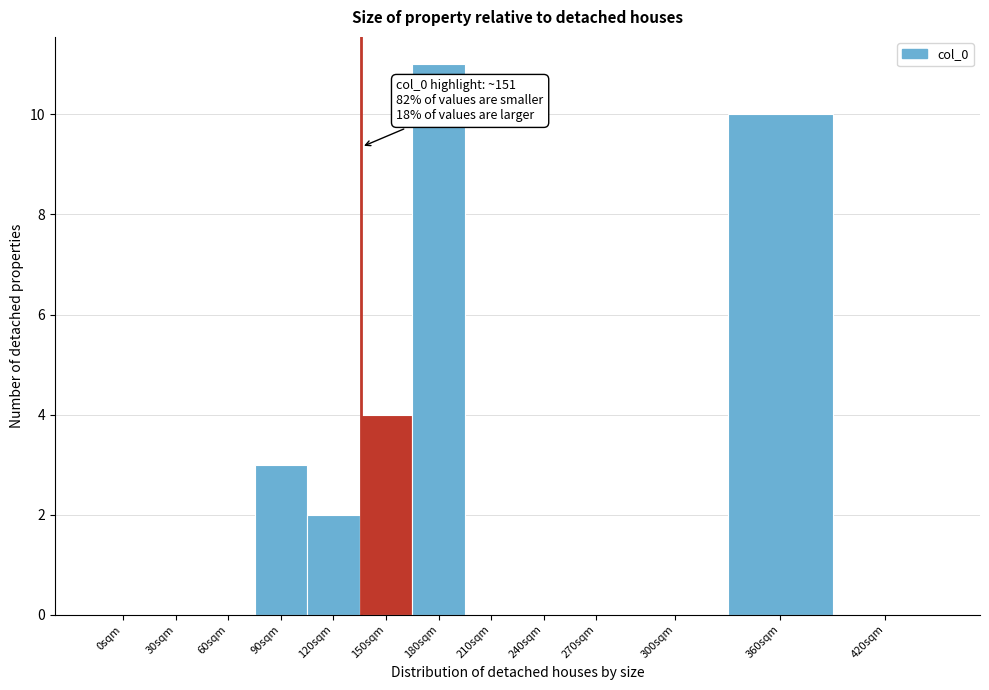

Reading left to right, transcribe all the data shown in this chart.

0sqm=0	30sqm=0	60sqm=0	90sqm=3	120sqm=2	150sqm=4	180sqm=11	210sqm=0	240sqm=0	270sqm=0	300sqm=0	360sqm=10	420sqm=0